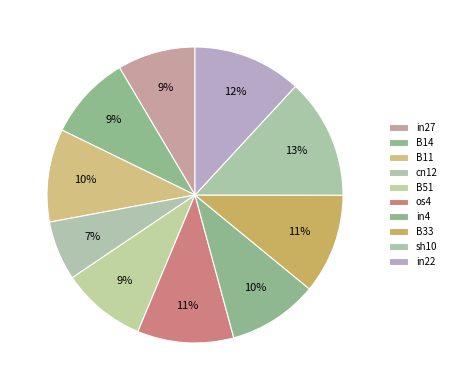

How many segments does this pie chart have?

10